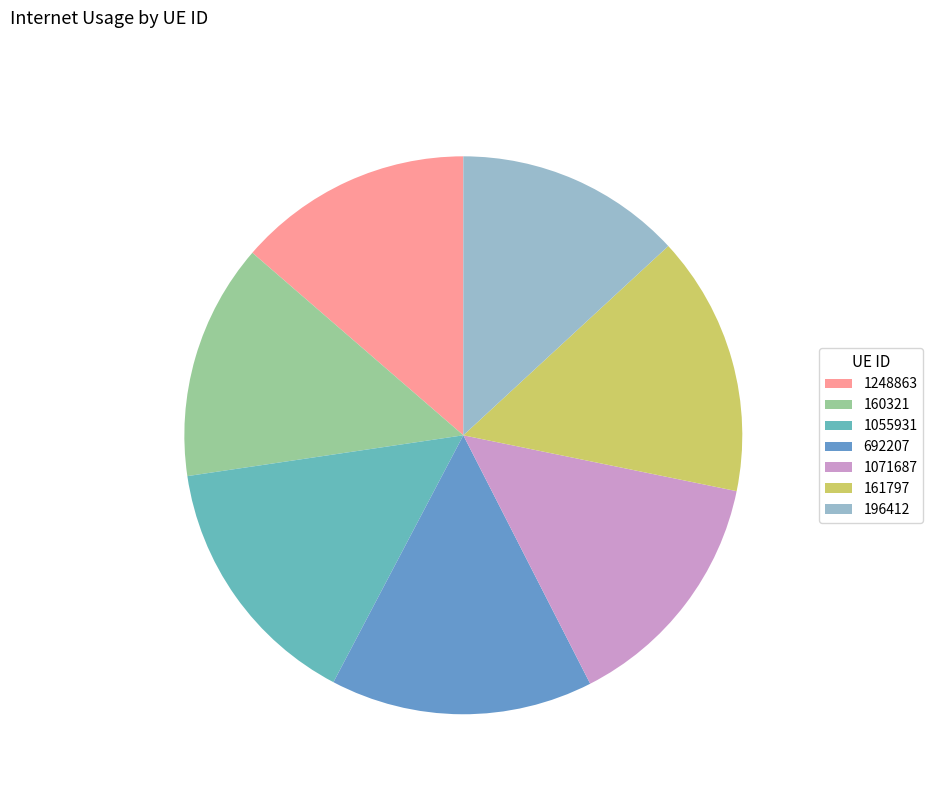

To the nearest percent, what percentage of the pie is 1055931?

15%